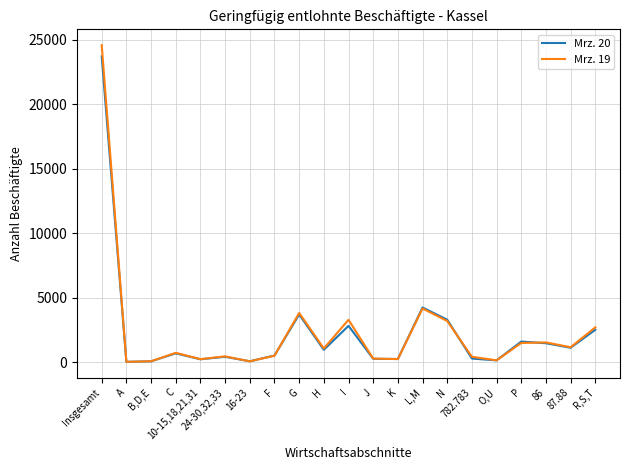

Is it true that Mrz. 19 equals 1049 at H?

True